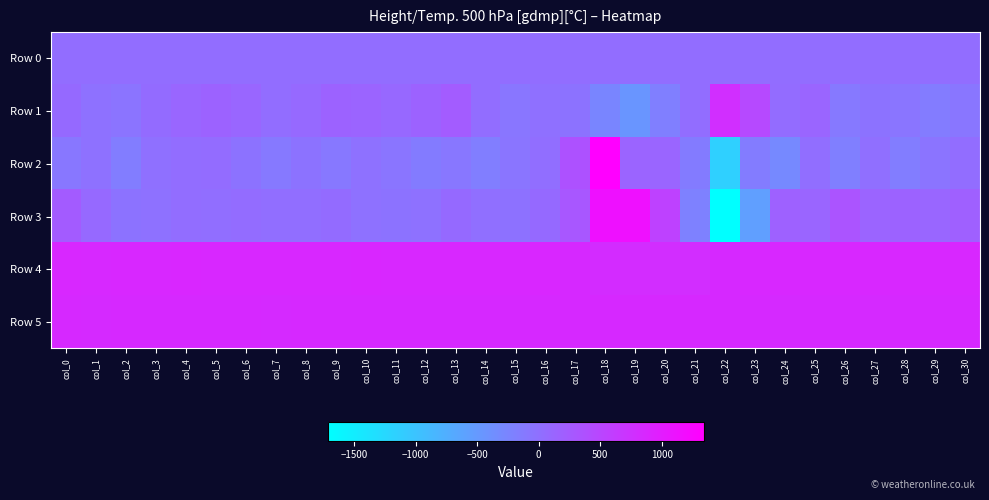

Rank the series by their maximum value, from highest to lowest.

Row 2, Row 3, Row 4, Row 5, Row 1, Row 0